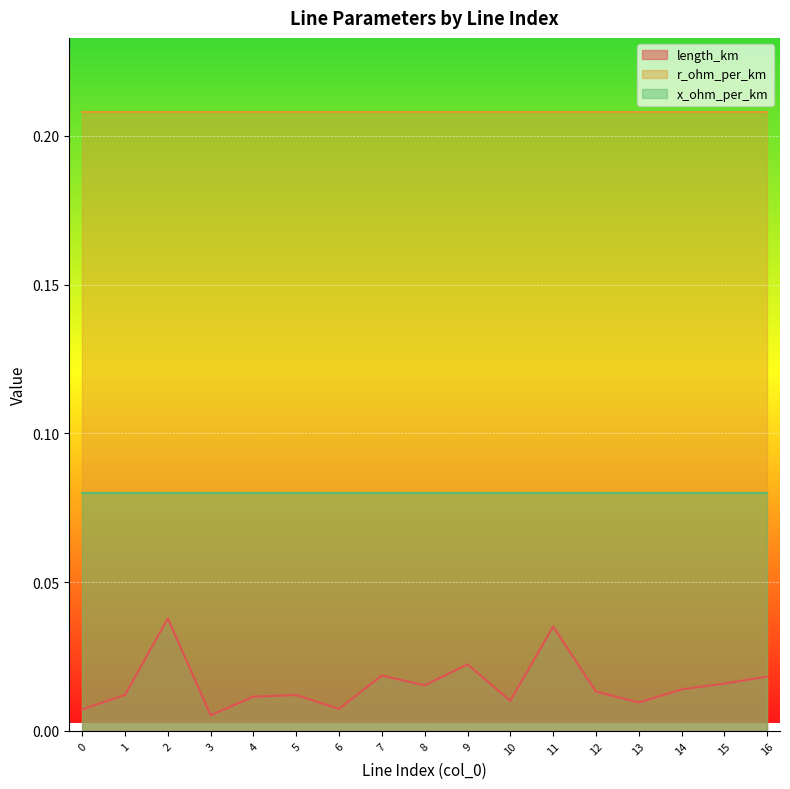

True or false: r_ohm_per_km and x_ohm_per_km intersect in this chart.

False